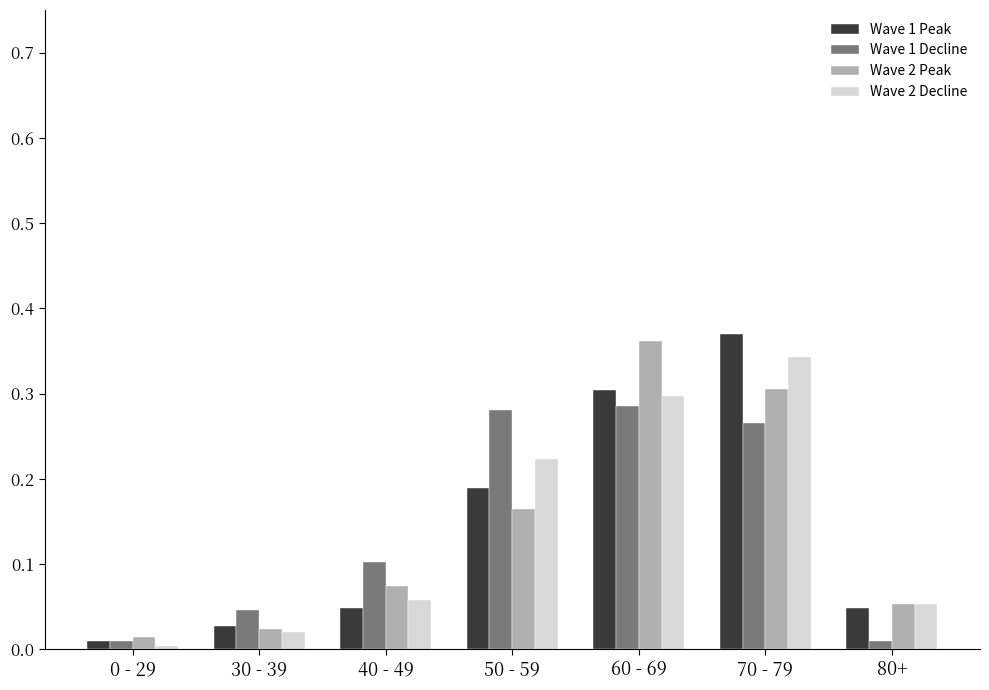

Is the value of Wave 2 Peak at 40 - 49 greater than the value of Wave 2 Decline at 80+?

Yes